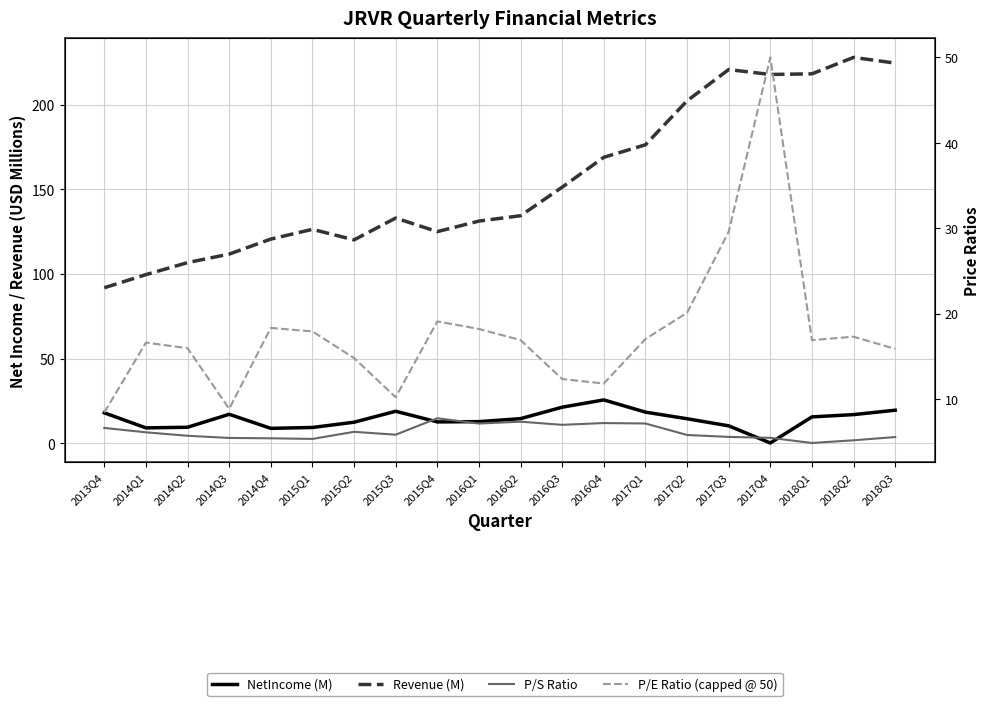

At which category does P/E Ratio (capped @ 50) reach its first local valley?

2014Q3